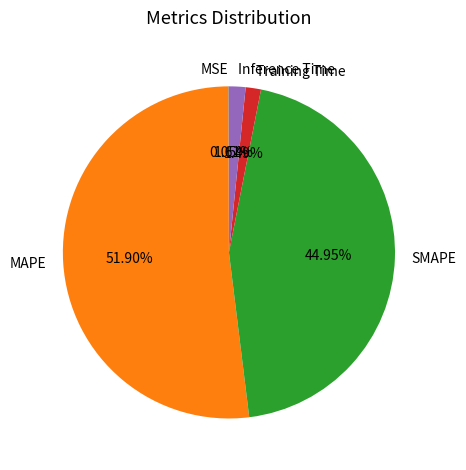

What is the largest slice in the pie chart?

MAPE